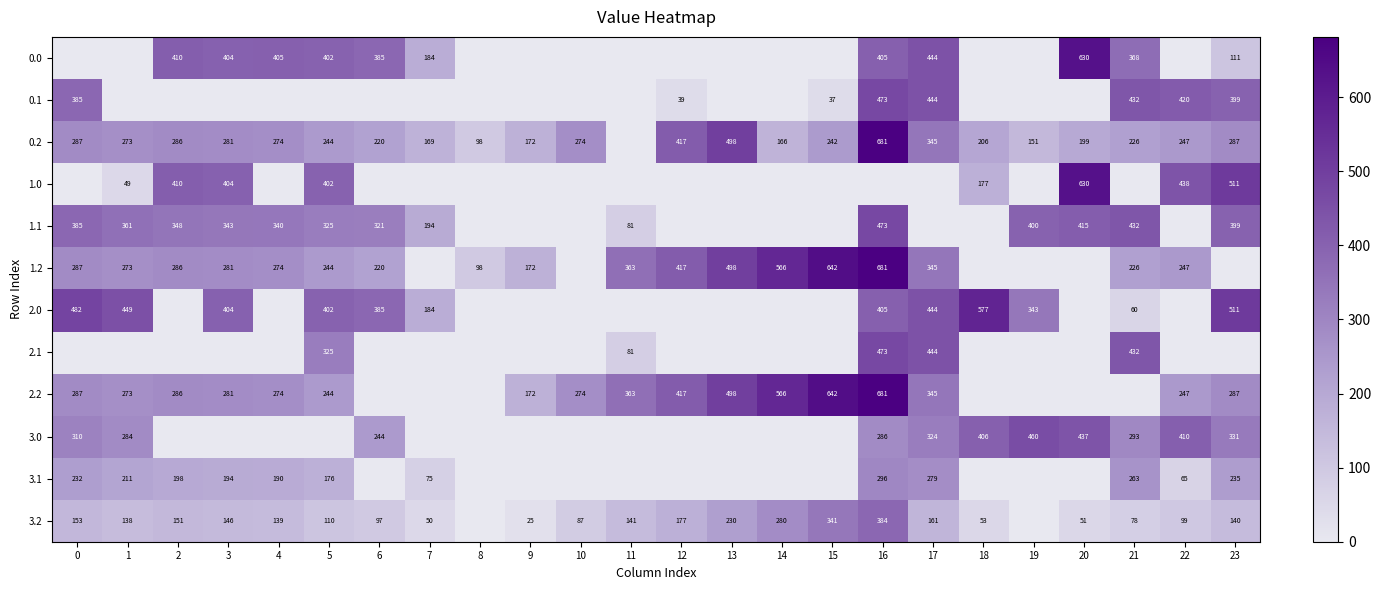

True or false: 0.2 has a value of 1152 at 16.

False